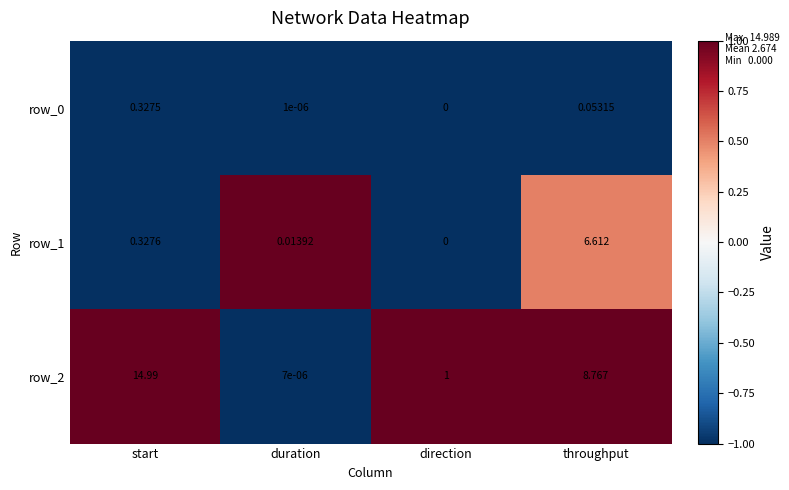

What is the maximum value shown in the chart?

15.0